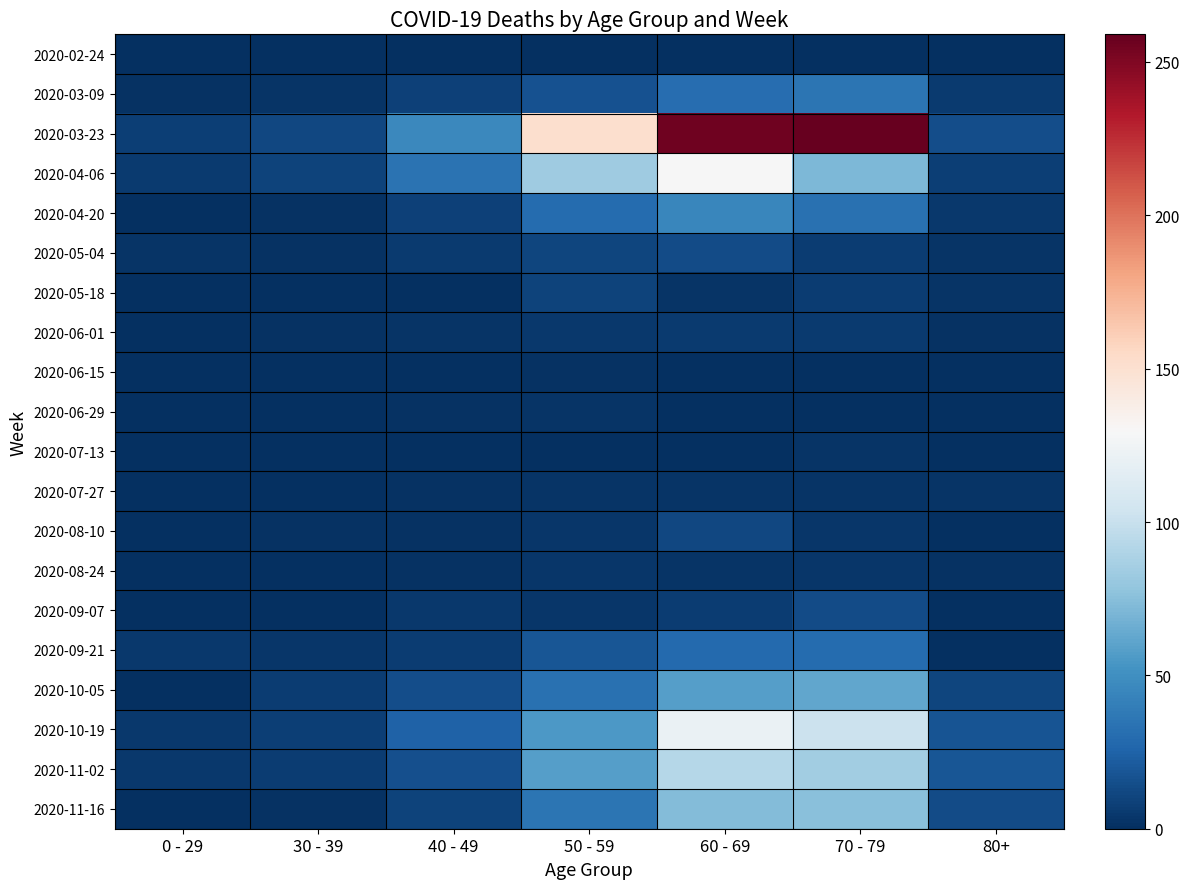

Which series has the largest total across all categories?

2020-03-23